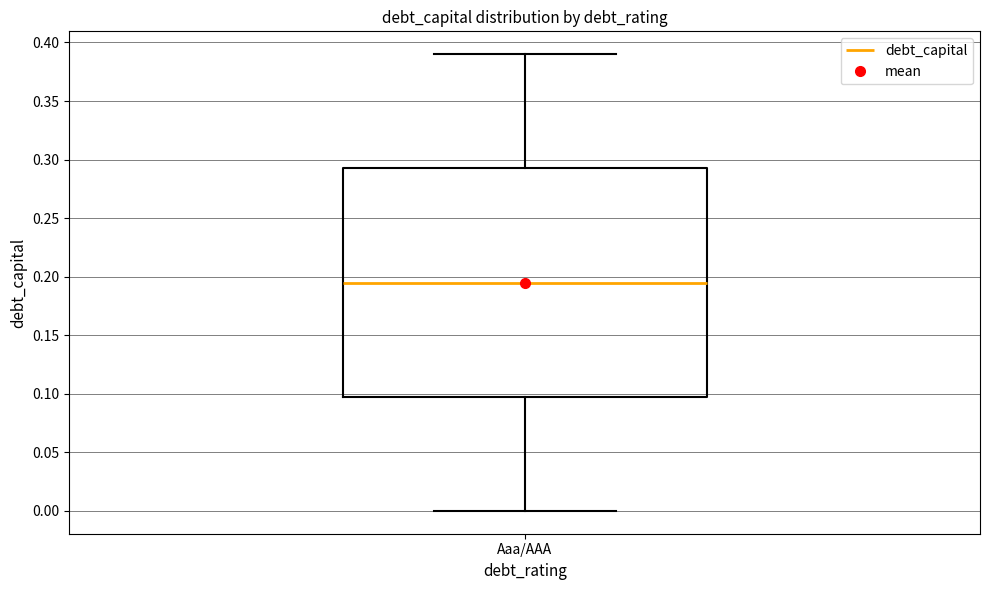

Where is the lower edge of the box for Aaa/AAA on the y-axis? The values are not printed on the chart, so give them approximately, as read against the axis.

0.100